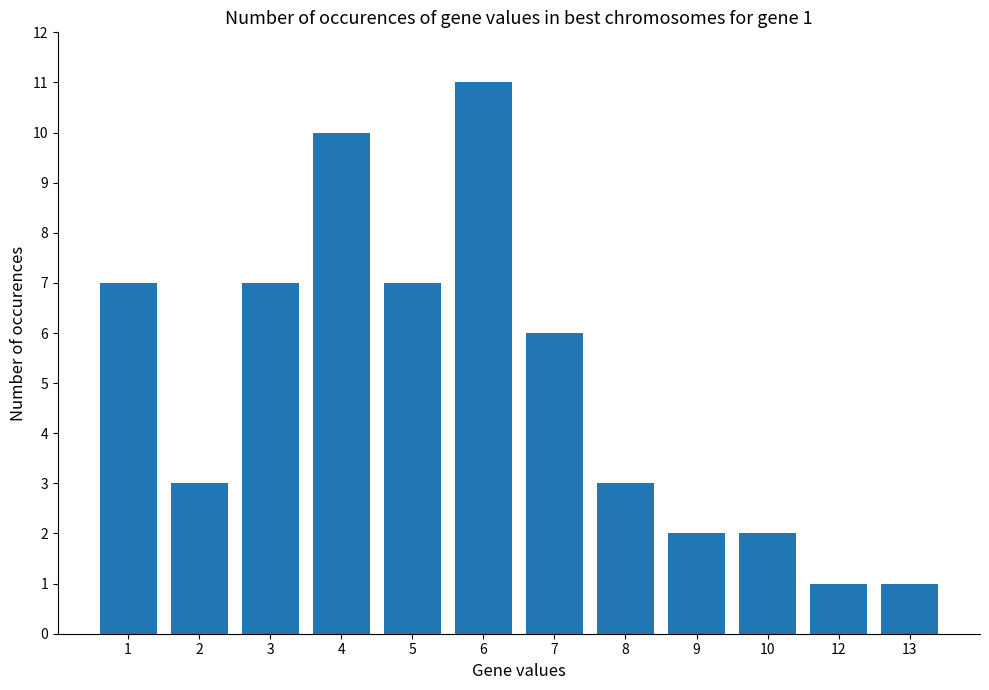

The value at 3 is 7. True or false?

True